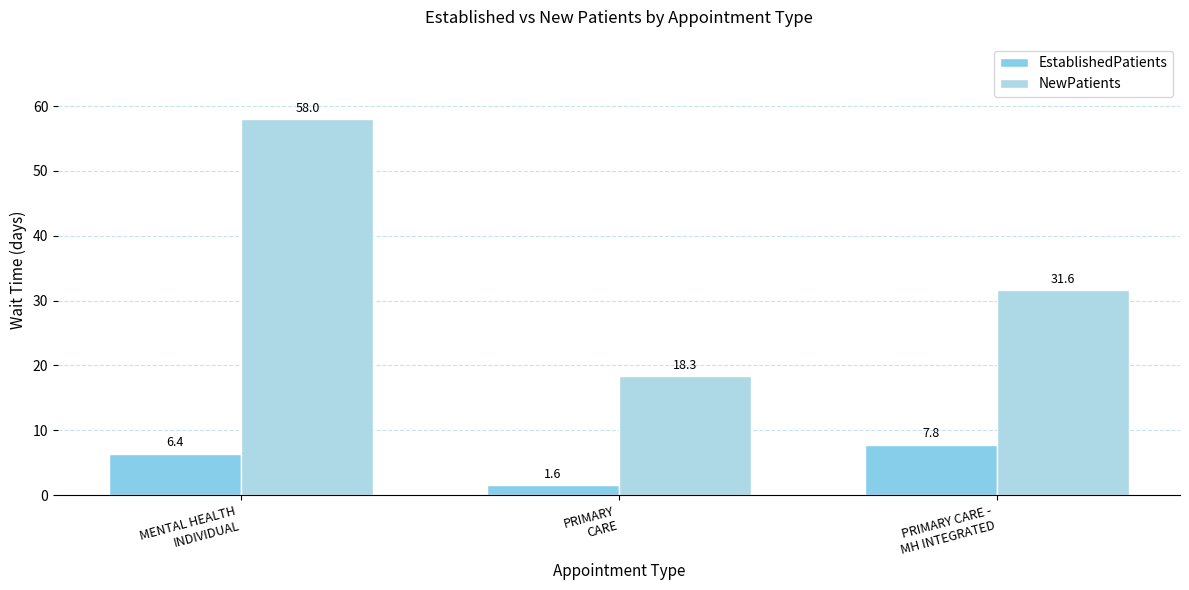

Are the bars grouped side by side (vs. stacked)?

Yes